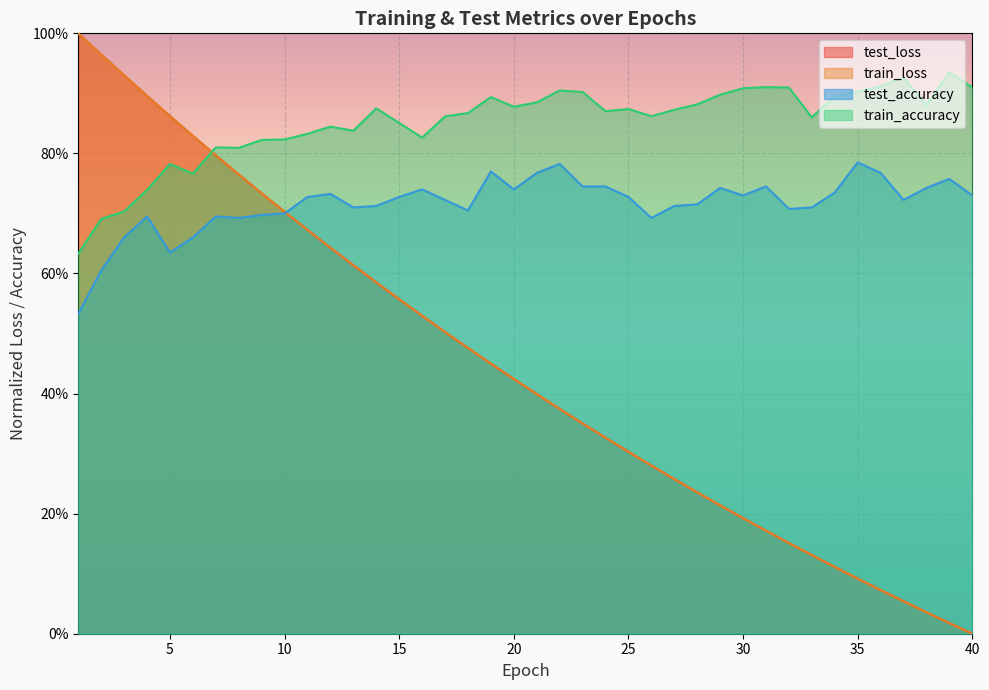

After their last crossing, which series has the higher values: test_accuracy or test_loss?

test_accuracy